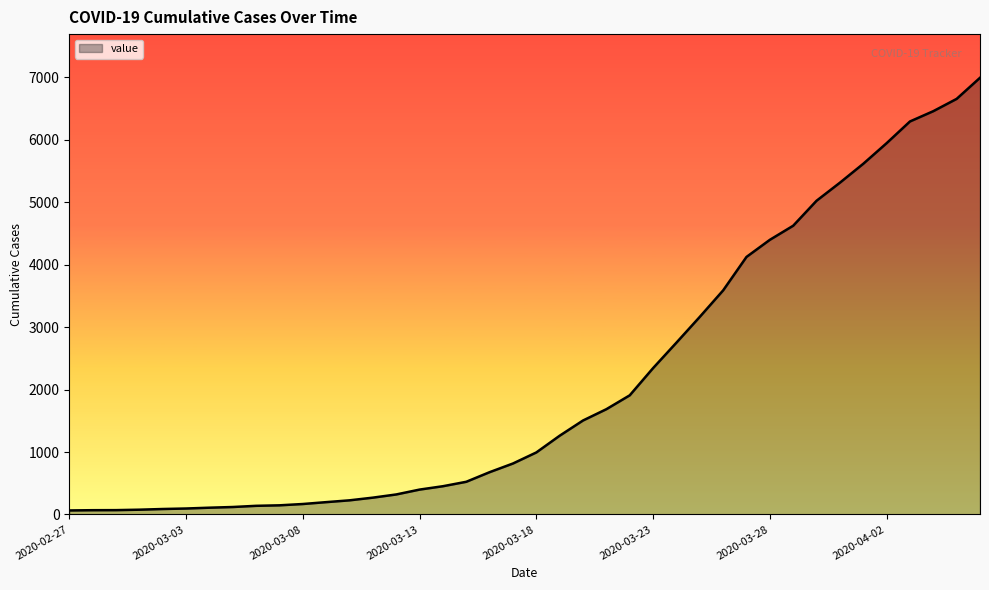

What is the maximum value shown in the chart?

6995